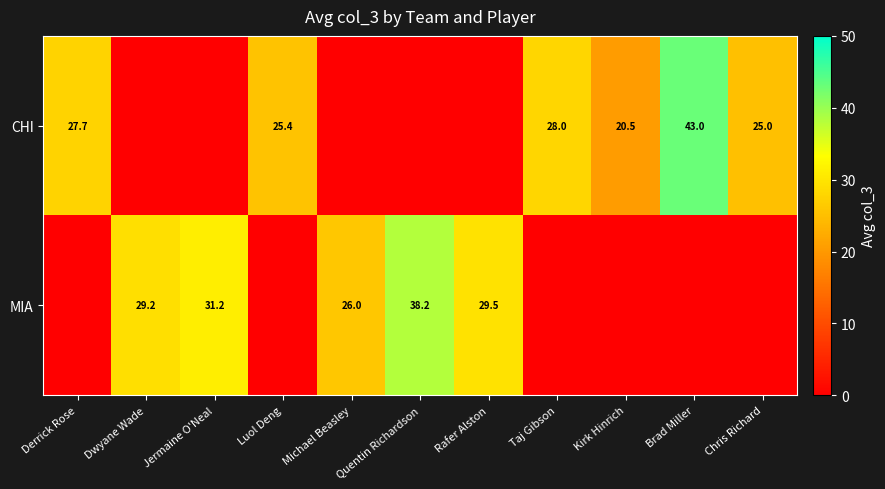

The CHI series shows 12.8 at Kirk Hinrich. True or false?

False